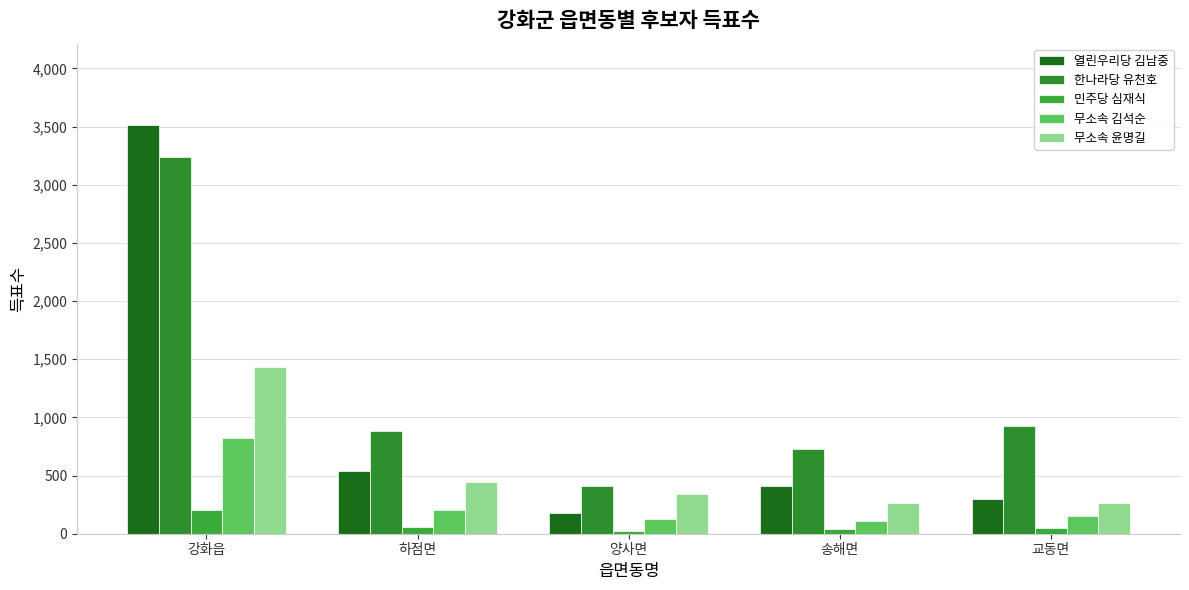

What is the sum of the 열린우리당 김남중 values at 교동면 and 송해면?

711